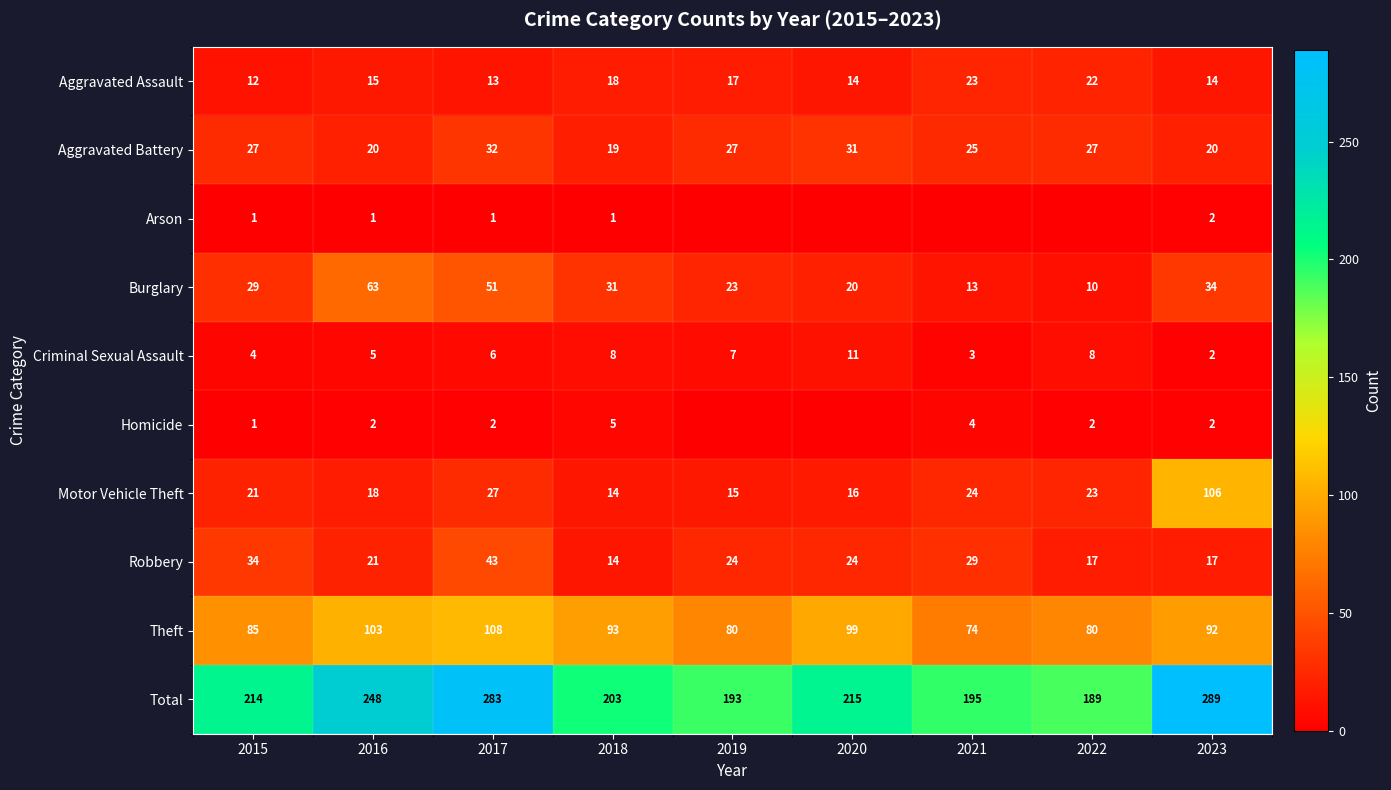

What is the average value of the Theft series?

90